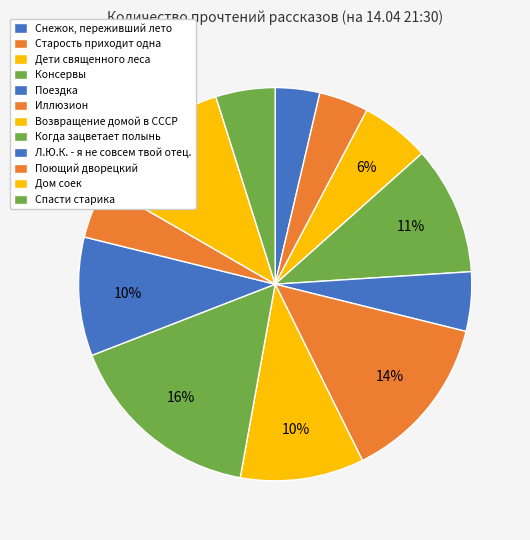

Is there a majority slice in this chart?

No